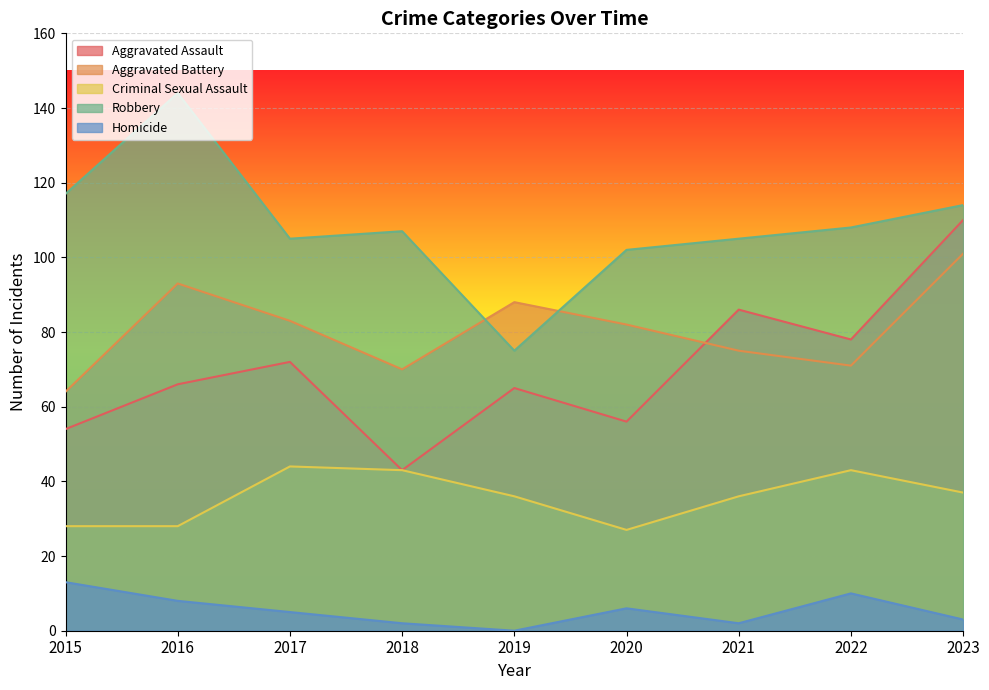

Reading left to right, extract all data points from this chart.

Aggravated Assault: 54	66	72	43	65	56	86	78	110
Aggravated Battery: 64	93	83	70	88	82	75	71	101
Criminal Sexual Assault: 28	28	44	43	36	27	36	43	37
Robbery: 117	144	105	107	75	102	105	108	114
Homicide: 13	8	5	2	0	6	2	10	3